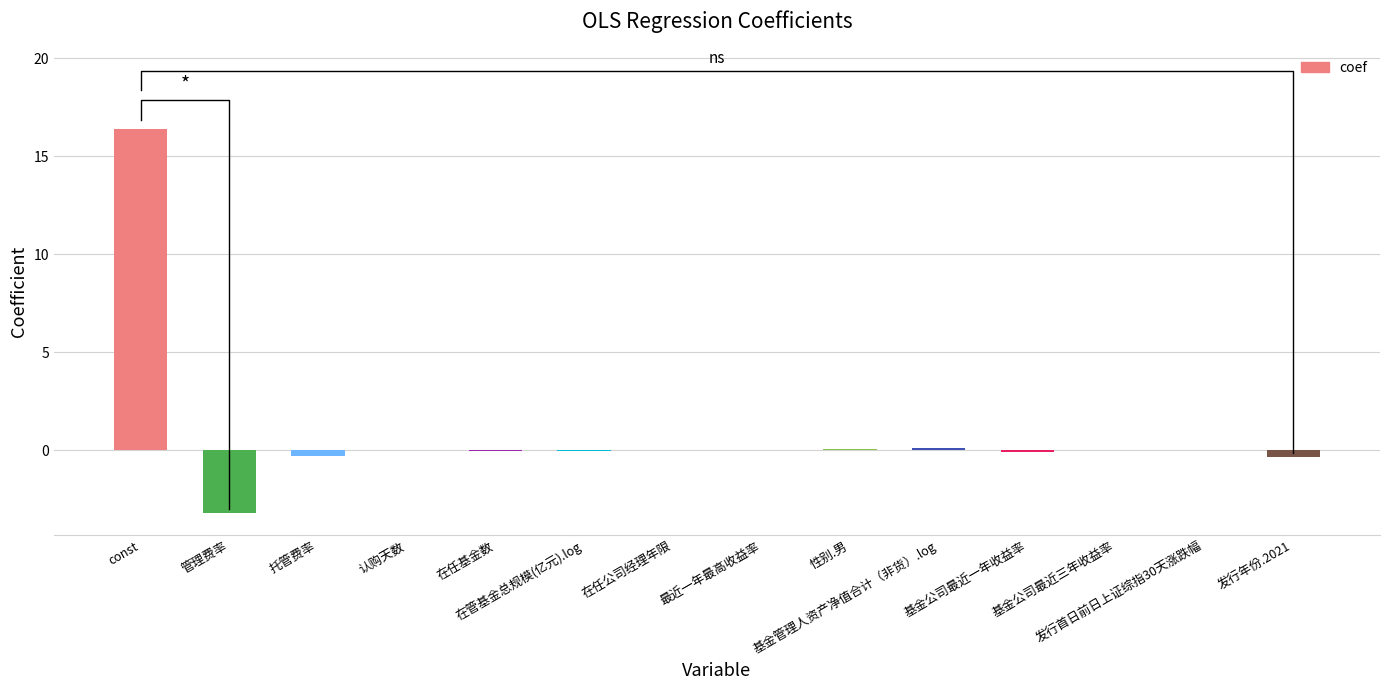

How many data points does each series have?

14